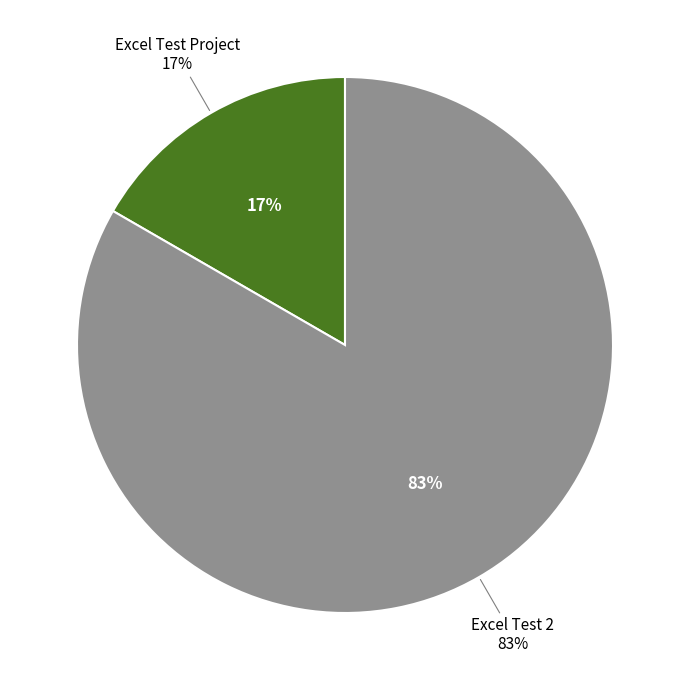

To the nearest percent, what percentage of the pie is Excel Test Project?

17%